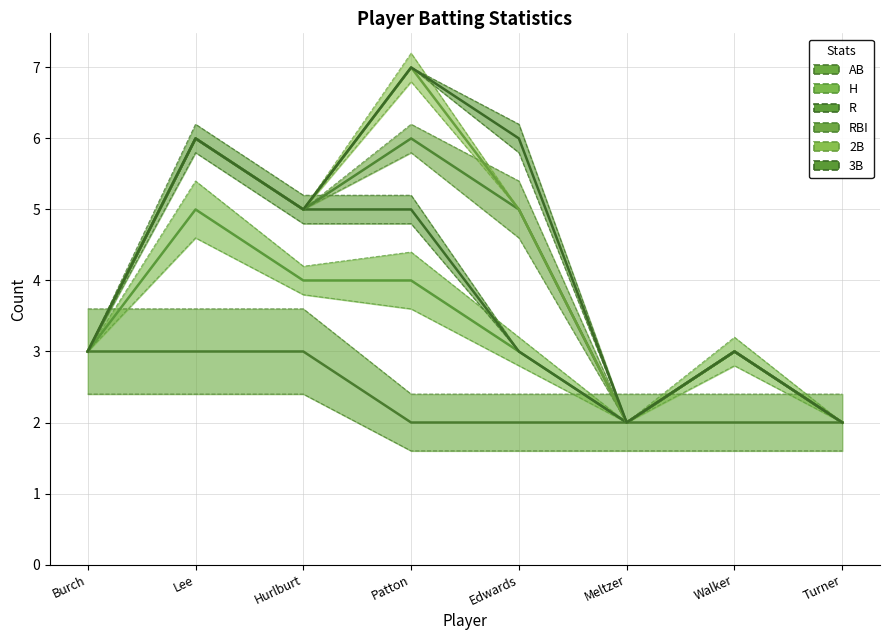

Reading left to right, list all the values displayed in this chart.

AB: Burch=3	Lee=3	Hurlburt=3	Patton=2	Edwards=2	Meltzer=2	Walker=2	Turner=2
H: Burch=3	Lee=5	Hurlburt=4	Patton=4	Edwards=3	Meltzer=2	Walker=3	Turner=2
R: Burch=3	Lee=6	Hurlburt=5	Patton=5	Edwards=3	Meltzer=2	Walker=3	Turner=2
RBI: Burch=3	Lee=6	Hurlburt=5	Patton=6	Edwards=5	Meltzer=2	Walker=3	Turner=2
2B: Burch=3	Lee=6	Hurlburt=5	Patton=7	Edwards=5	Meltzer=2	Walker=3	Turner=2
3B: Burch=3	Lee=6	Hurlburt=5	Patton=7	Edwards=6	Meltzer=2	Walker=3	Turner=2